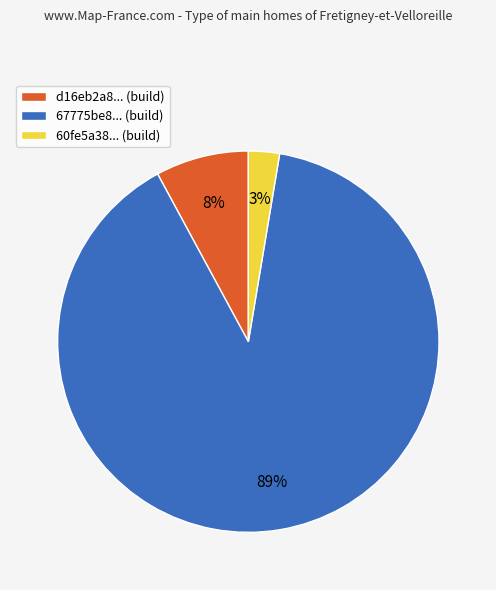

To the nearest percent, what is the difference between the d16eb2a8... (build) and 60fe5a38... (build) slice percentages?

5%